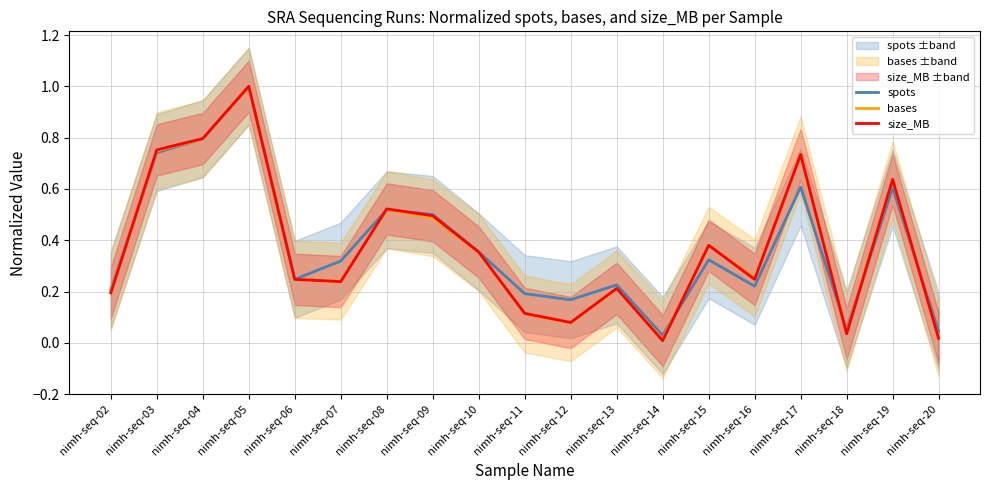

Which series ends up on top after the final intersection of bases and size_MB?

bases